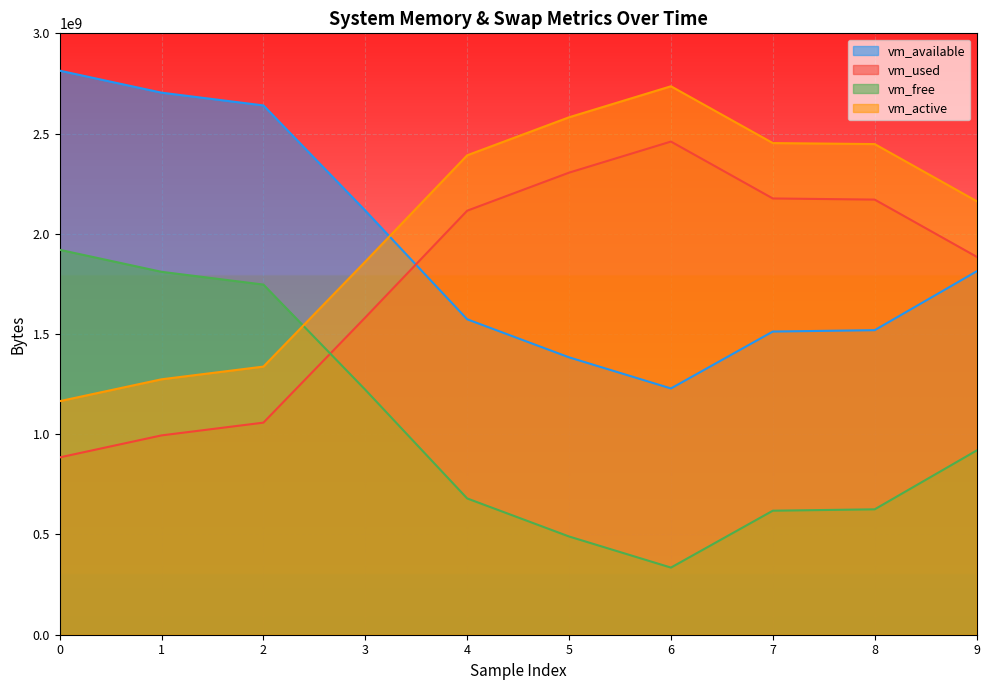

True or false: vm_active has a value of 892916478 at 6.

False